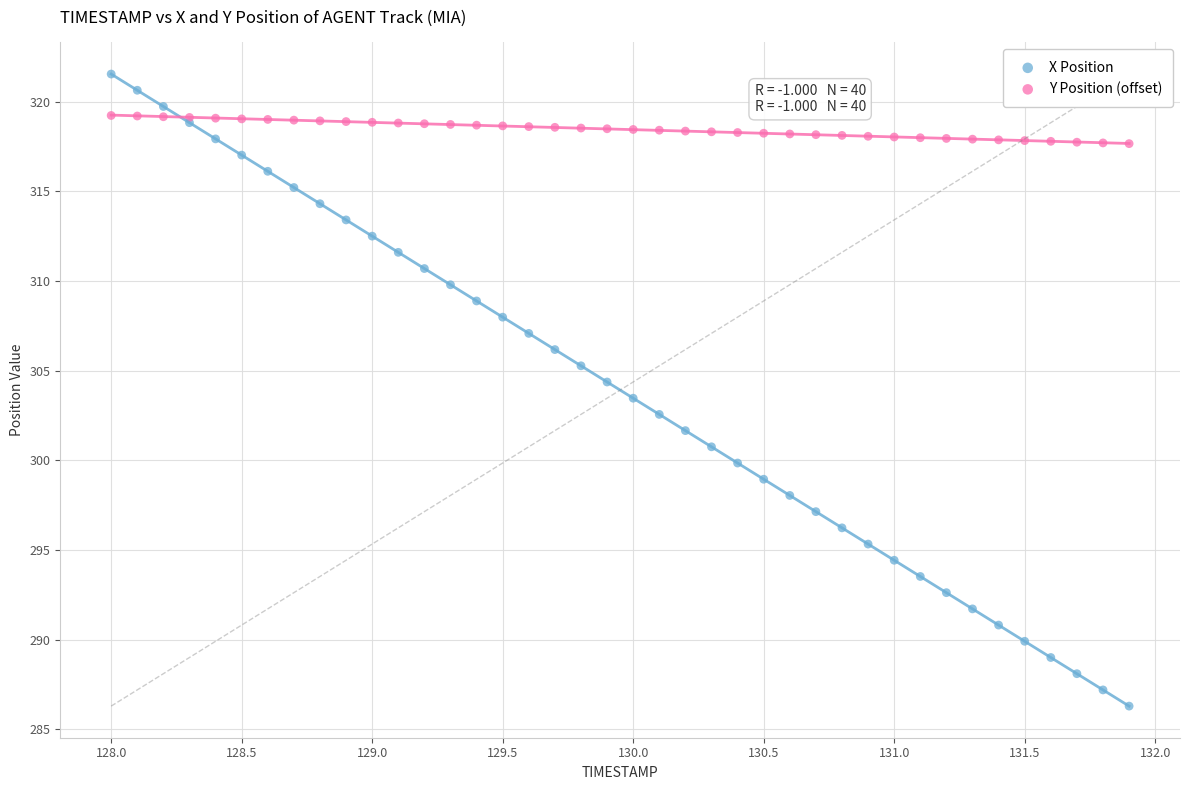

Which series contains the highest Y value?

X Position